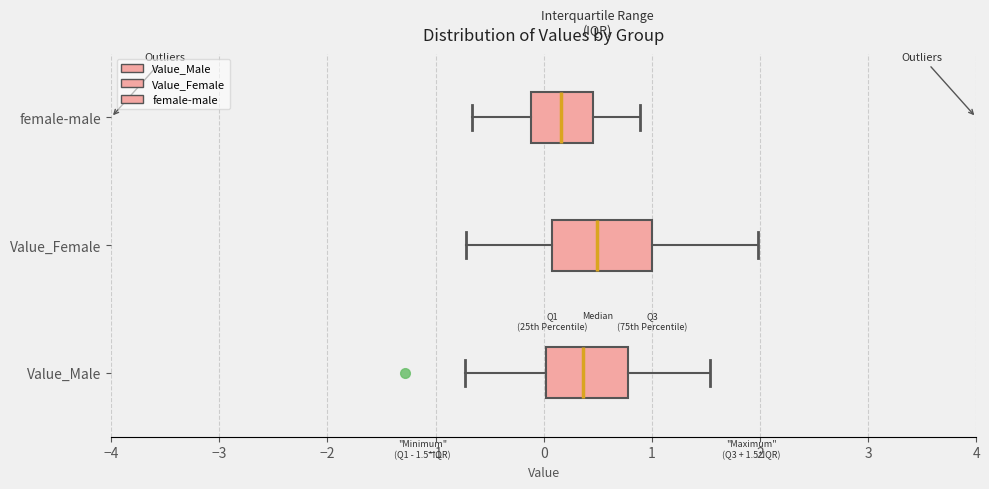

Which box is the widest, from its left edge to its right edge?

Value_Female